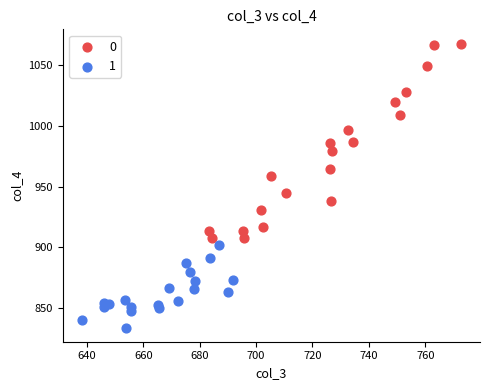

What are all the series names shown in the legend?

0, 1